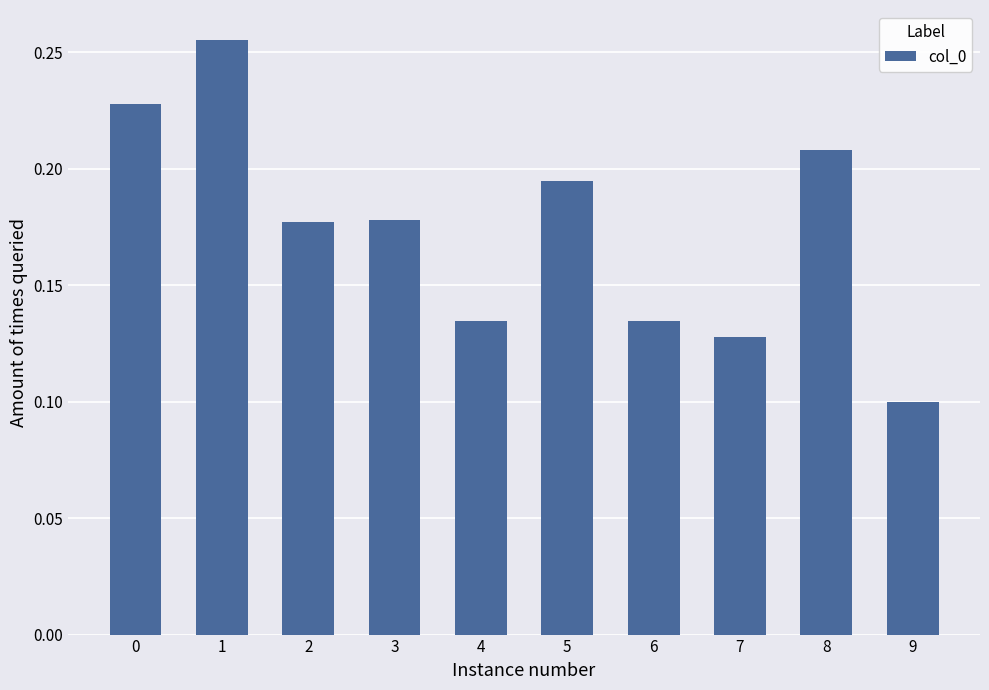

How many series are shown in this chart?

1